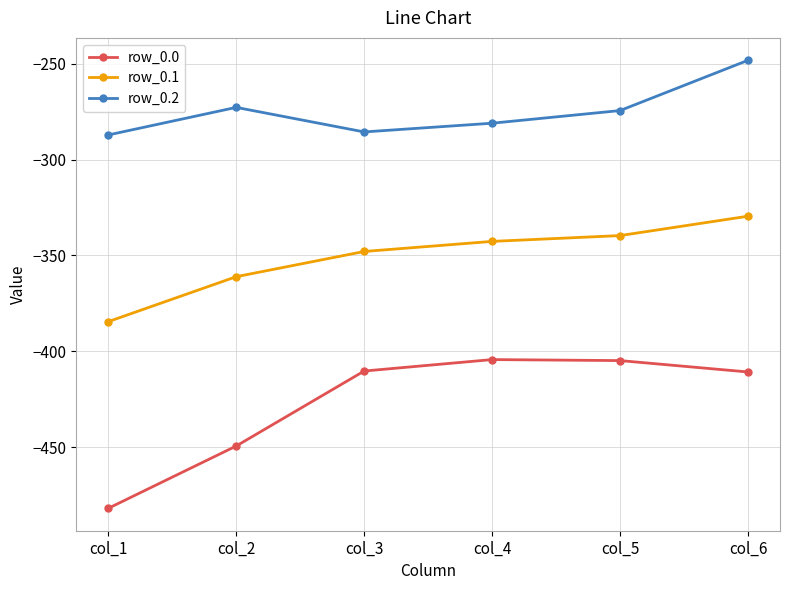

At which category is the sum across all series the highest?

col_6